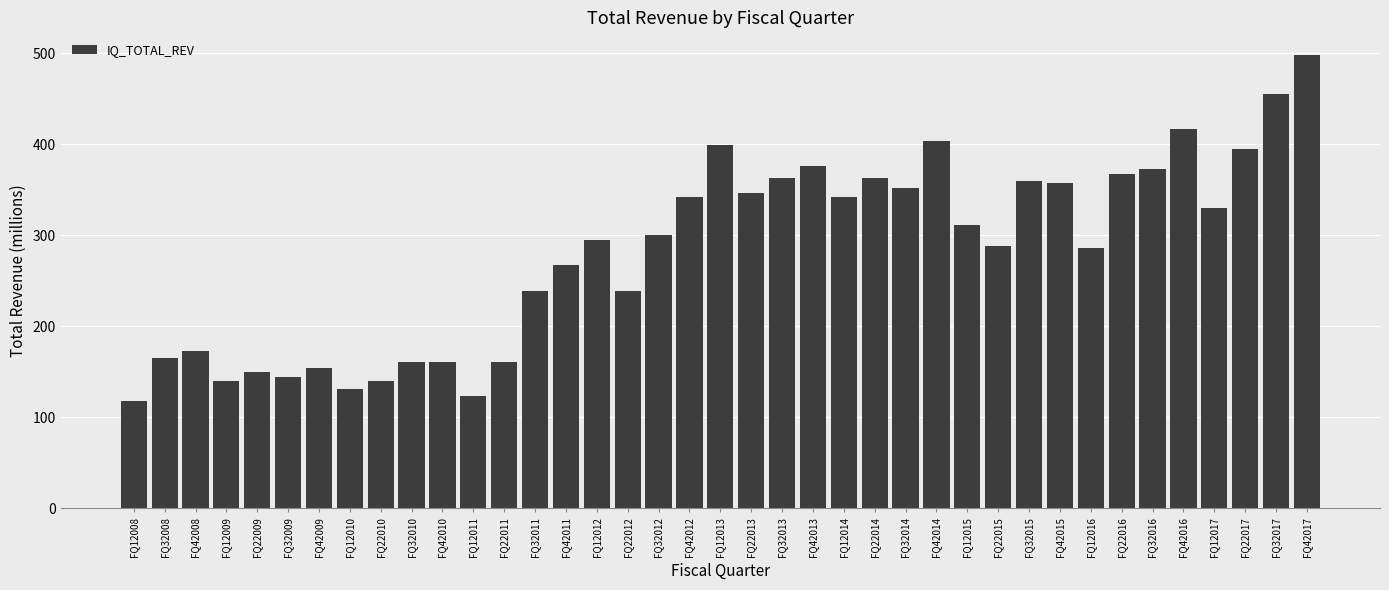

What is the ratio of the value at FQ32015 to the value at FQ32017?

0.8